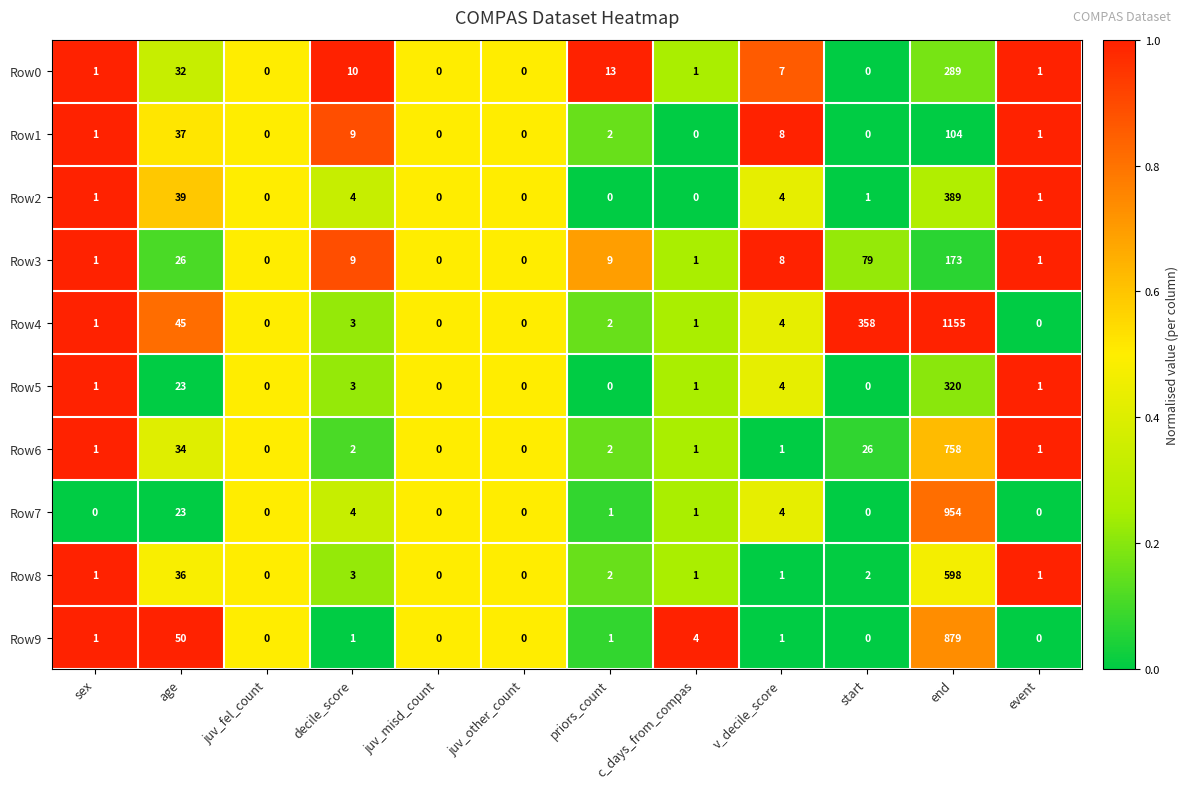

Where is Row2 nearest to the value 194?

age